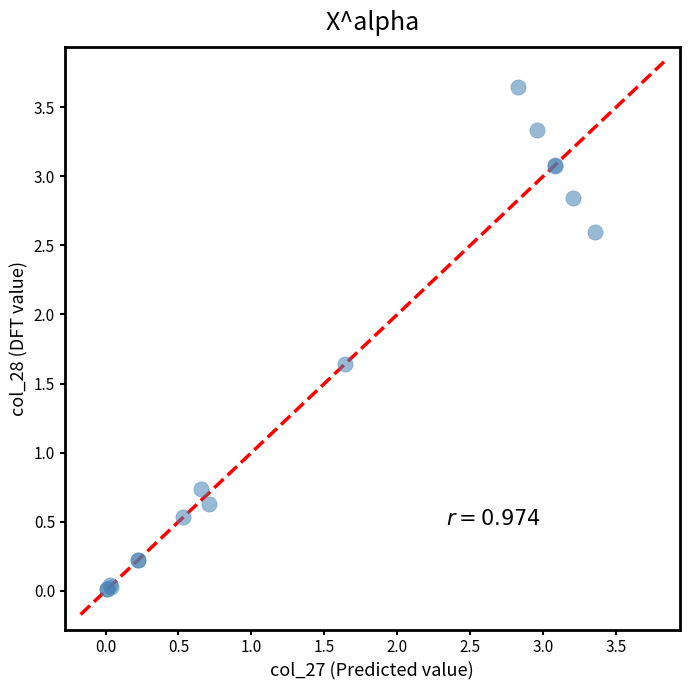

What Y value in the scatter plot is closest to 1?

0.7